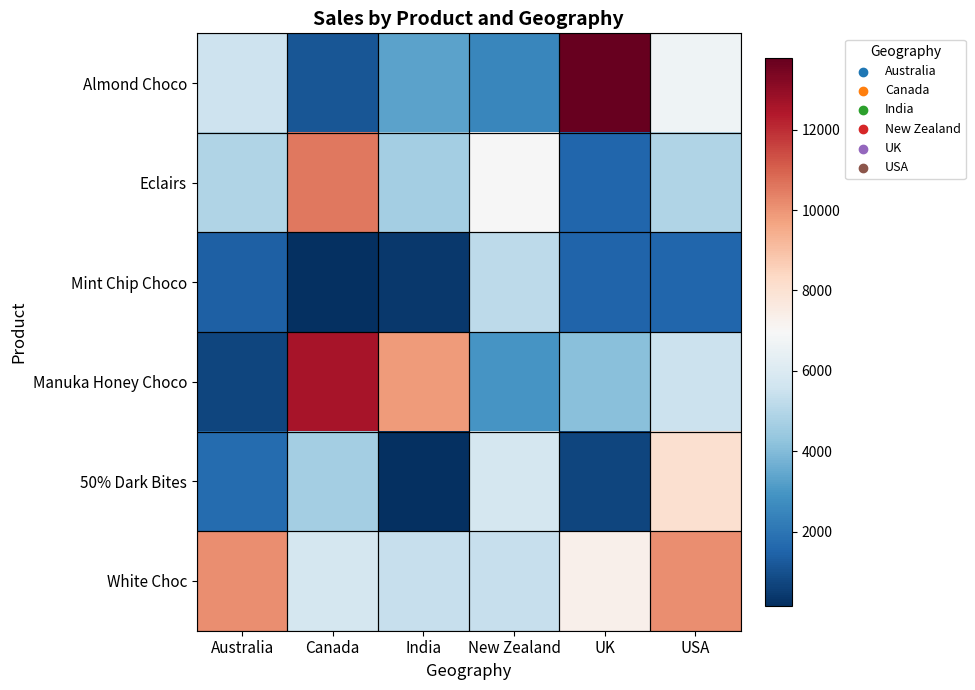

Which series changed the most between Australia and UK?

Almond Choco